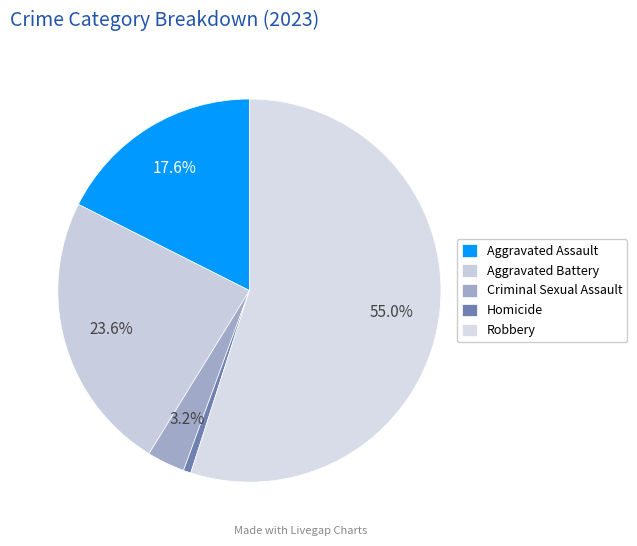

To the nearest percent, what is the difference between the Criminal Sexual Assault and Aggravated Assault slice percentages?

14%